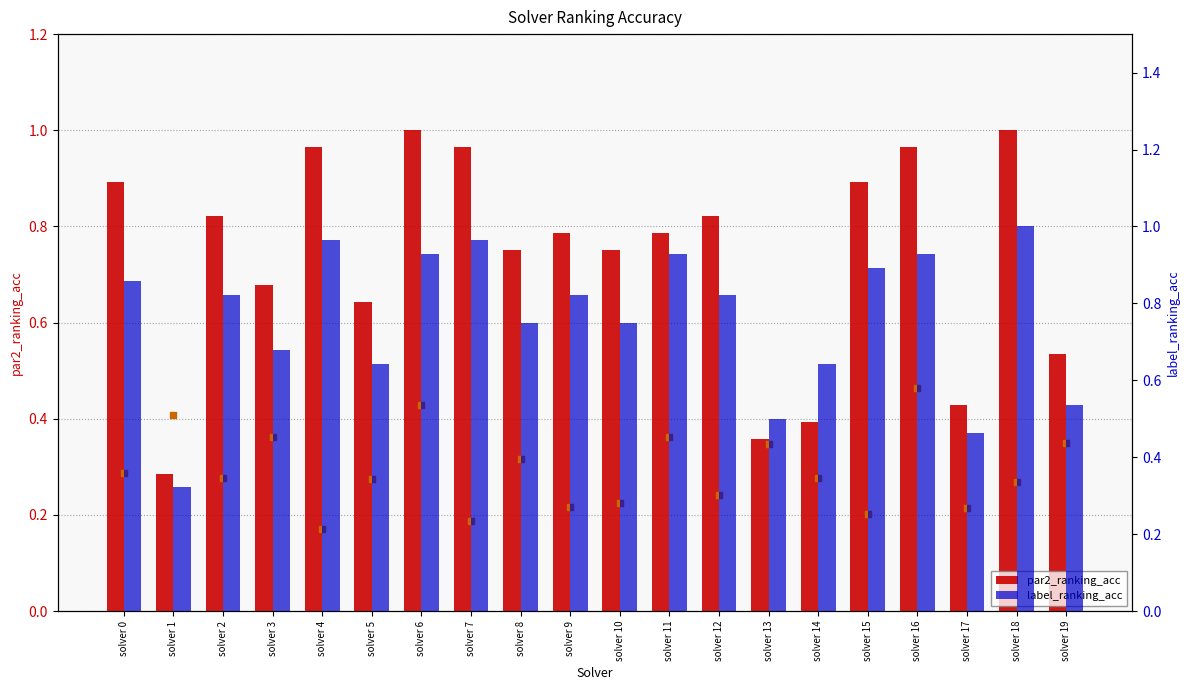

At which category is the sum across all series the highest?

solver 6